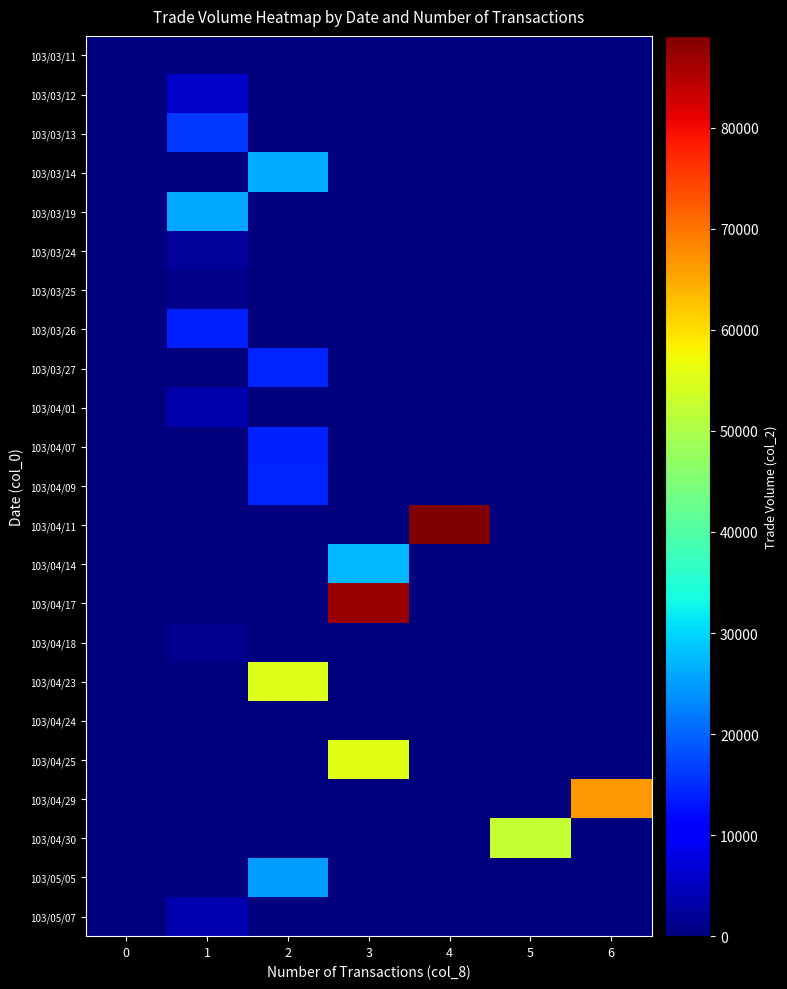

What is the difference between the highest and lowest values at 5?

52450